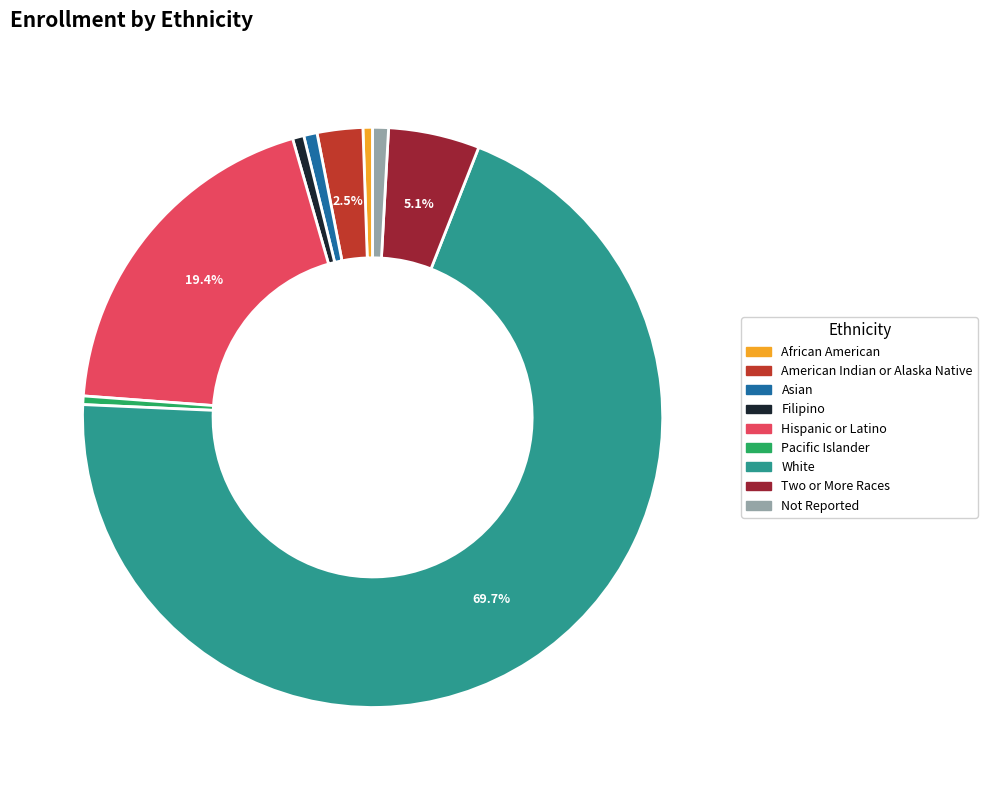

Combined, do Not Reported and American Indian or Alaska Native account for over 50%?

No